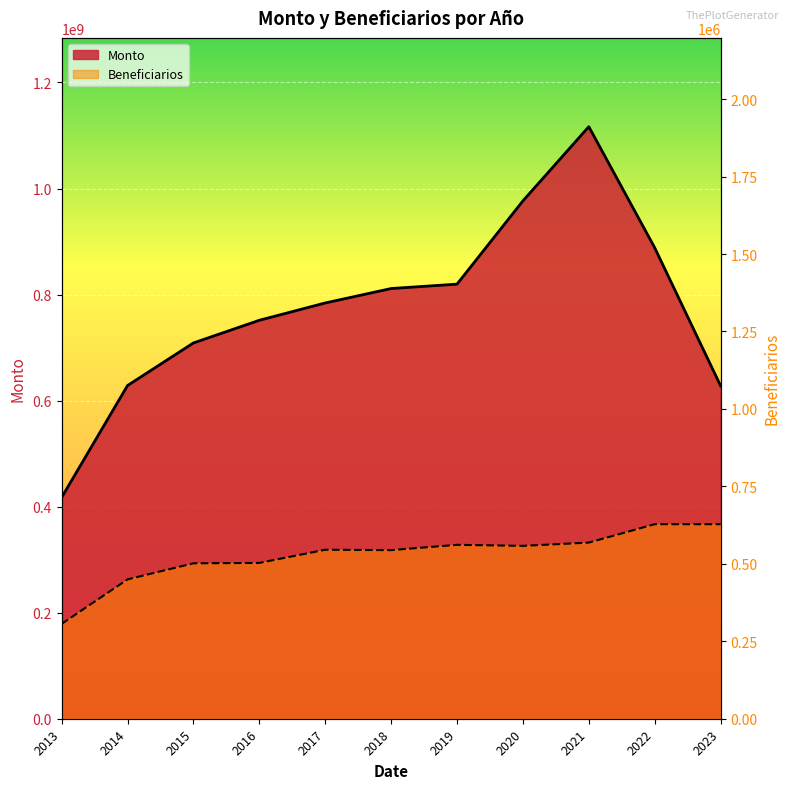

At 2016, list the series in order from smallest to largest.

Beneficiarios, Monto